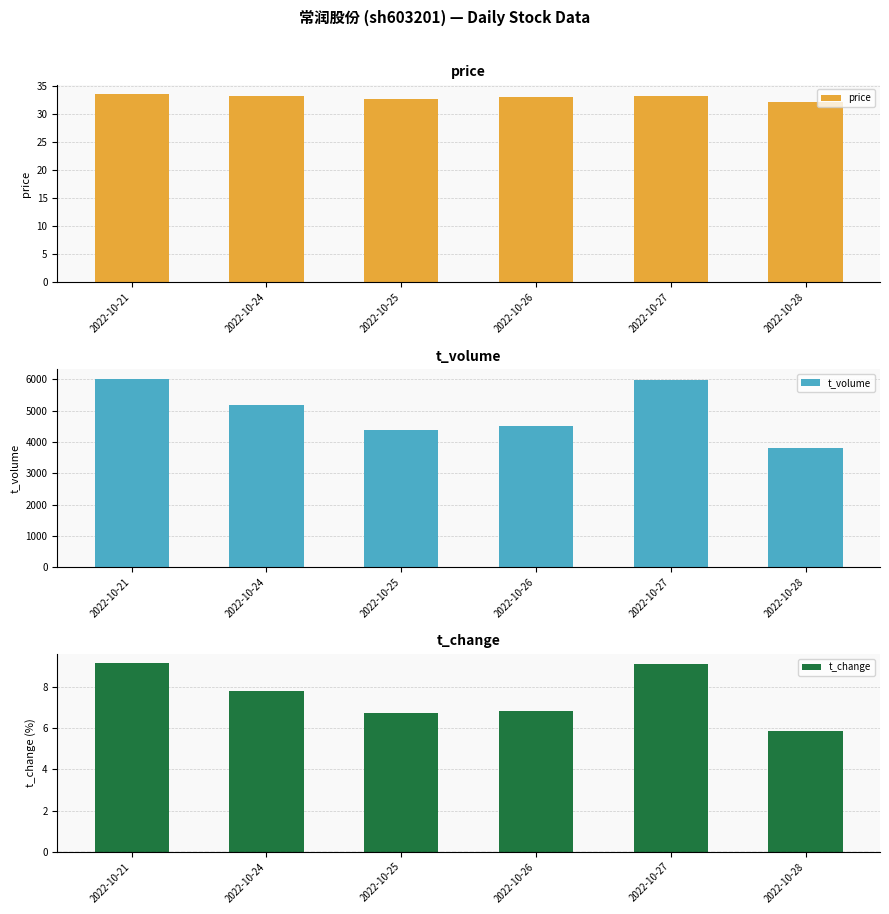

What is the difference between the maximum and minimum values in the t_change series?

3.3